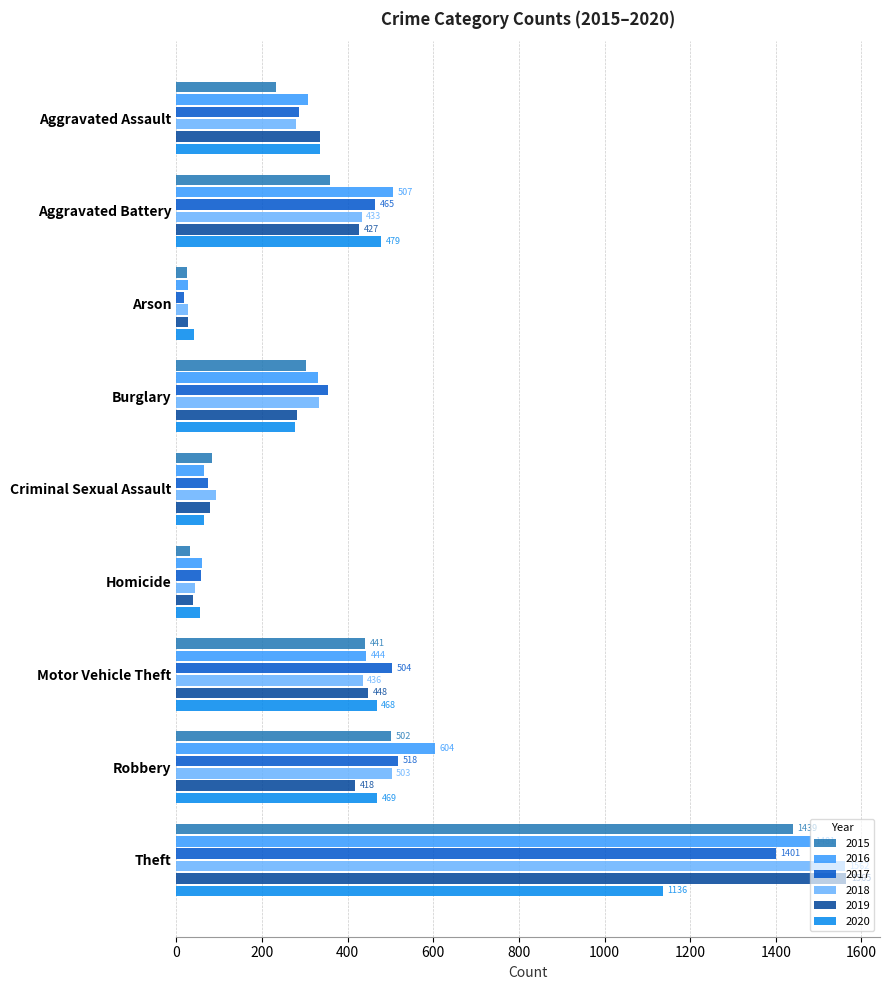

Where is 2018 nearest to the value 794?

Robbery